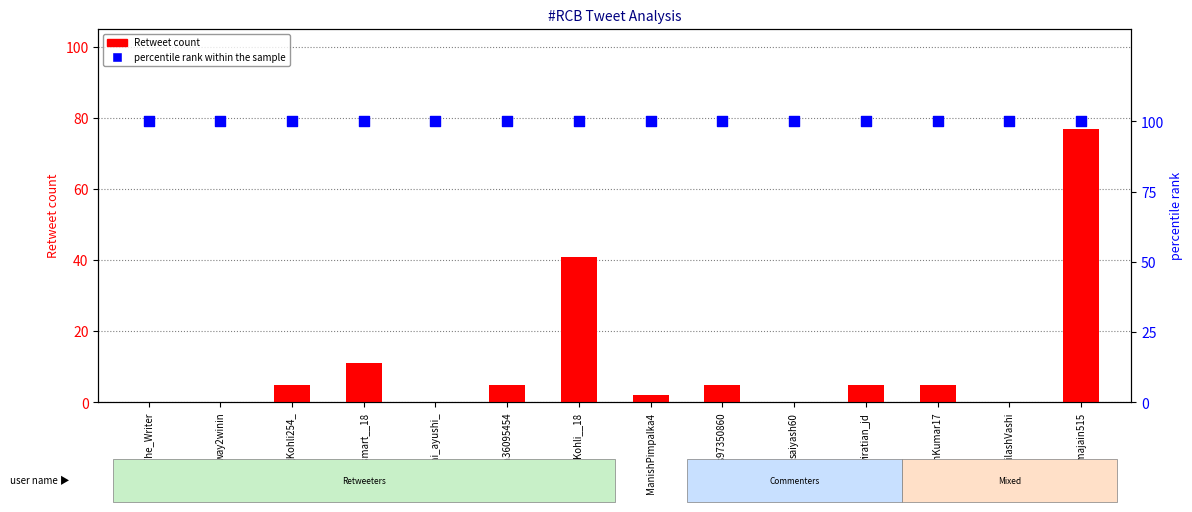

At which category is the sum across all series the highest?

Seemajain515